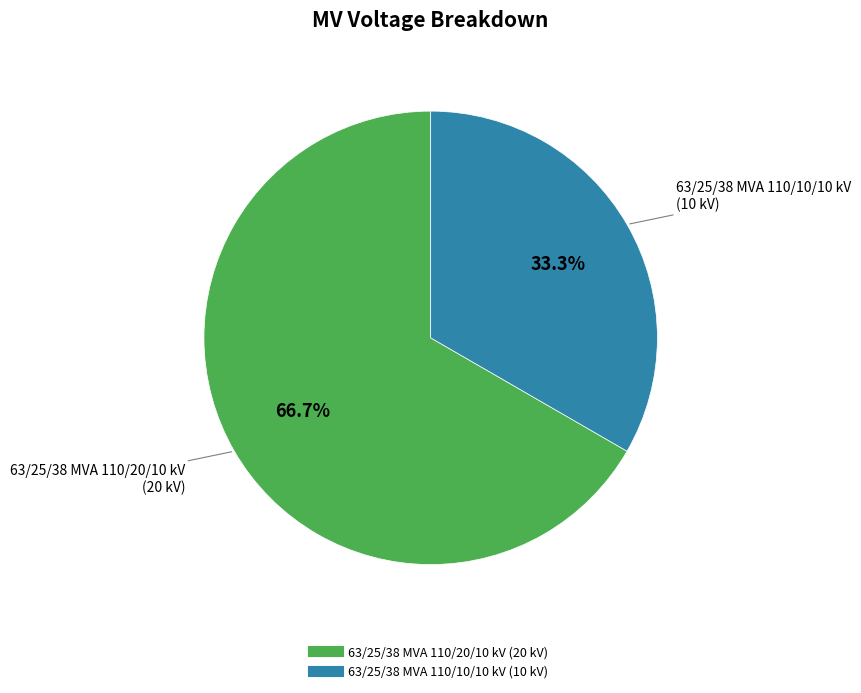

What is the ratio of the value at 63/25/38 MVA 110/10/10 kV to the value at 63/25/38 MVA 110/20/10 kV?

0.5